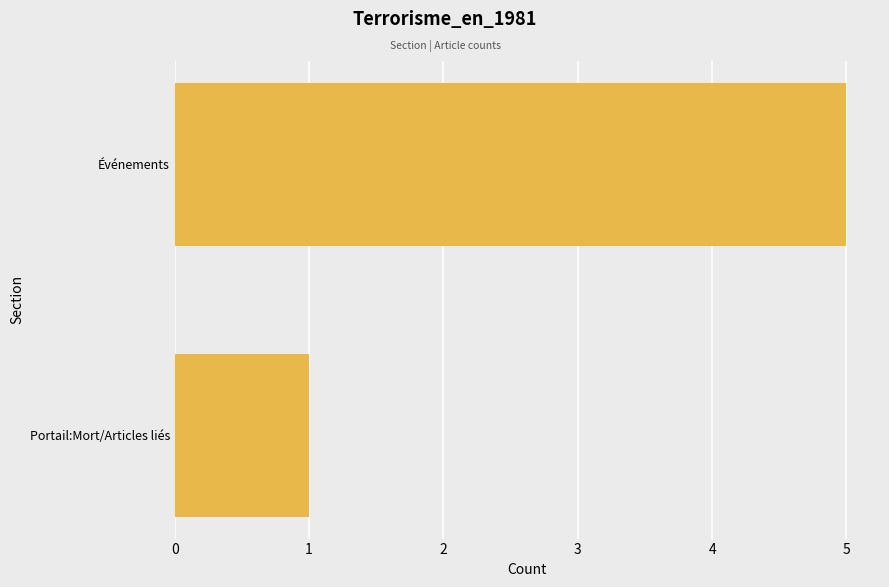

Reading bottom to top, transcribe all the data shown in this chart.

1	5